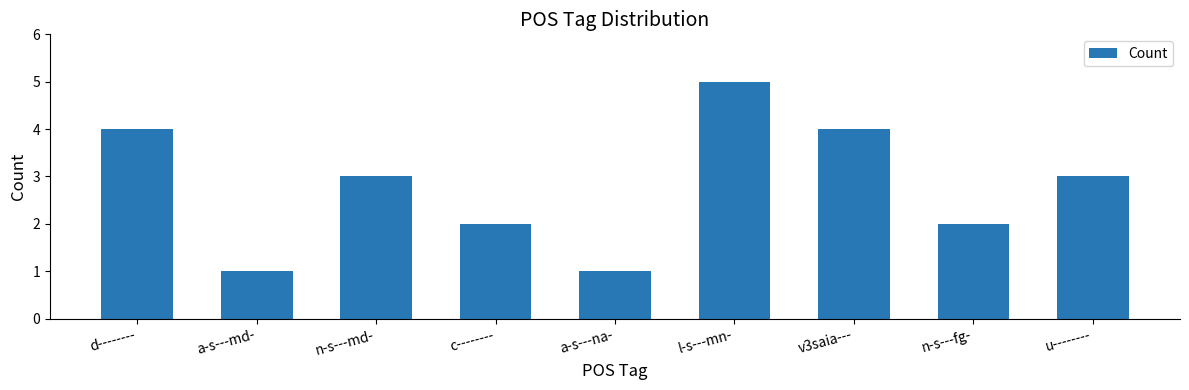

What is the average value?

3